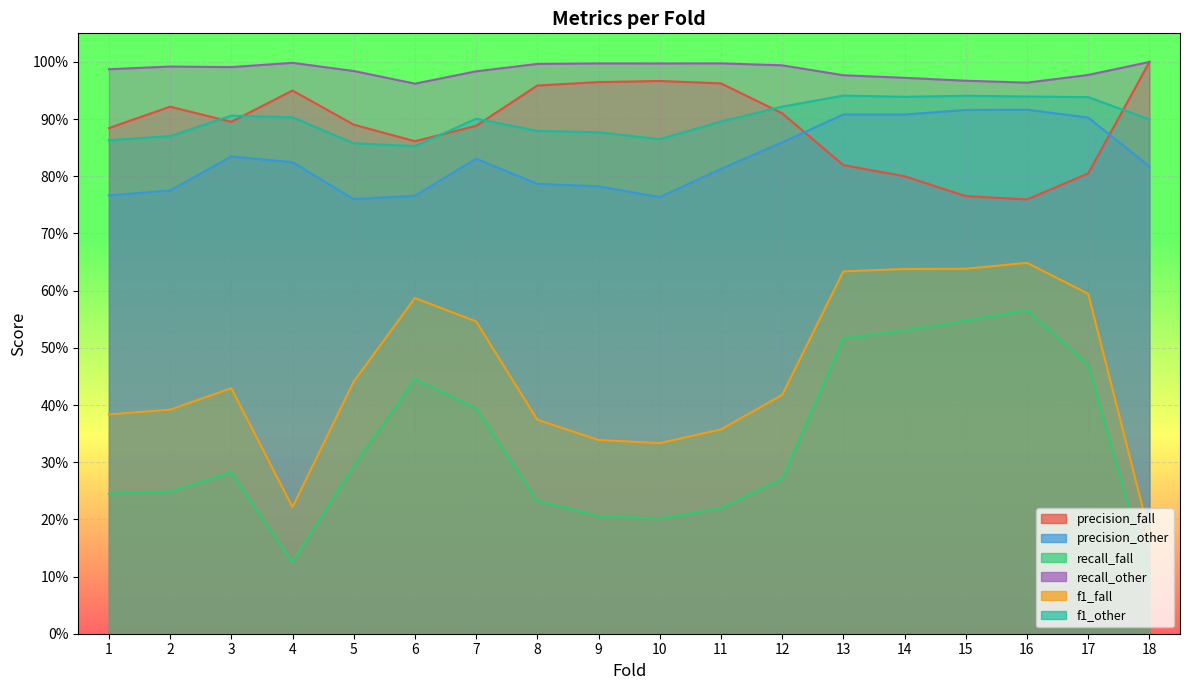

True or false: recall_other and f1_fall intersect in this chart.

False